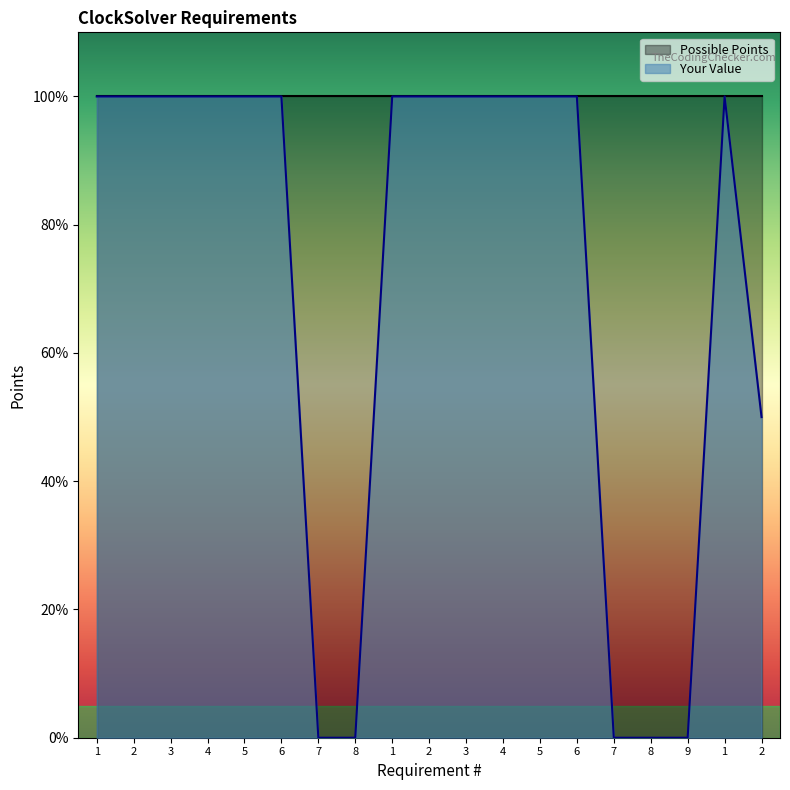

Which has a higher value, 9 or 1?

1